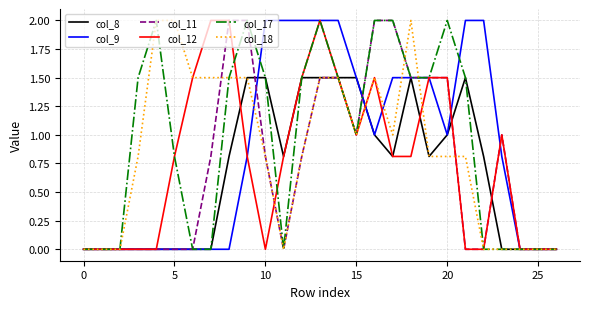

What is the greatest value displayed?

2.0